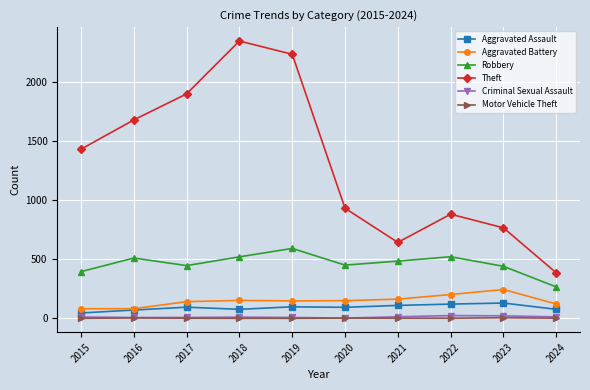

Which series has the largest total across all categories?

Theft